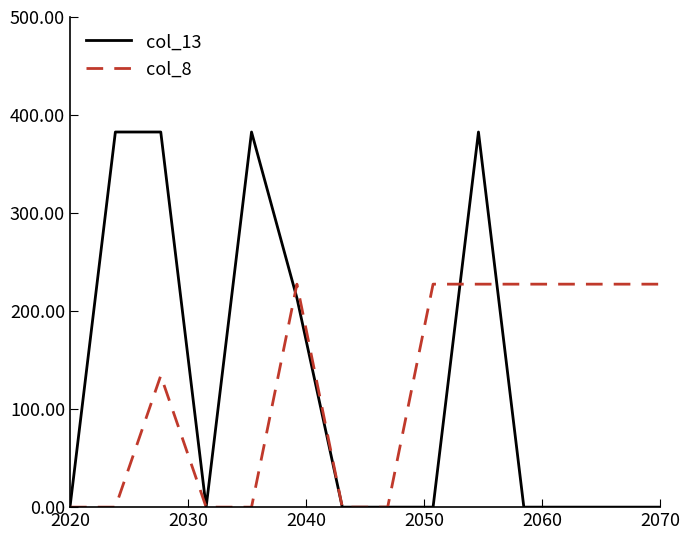

What is the sum of all col_13 values?

1744.1